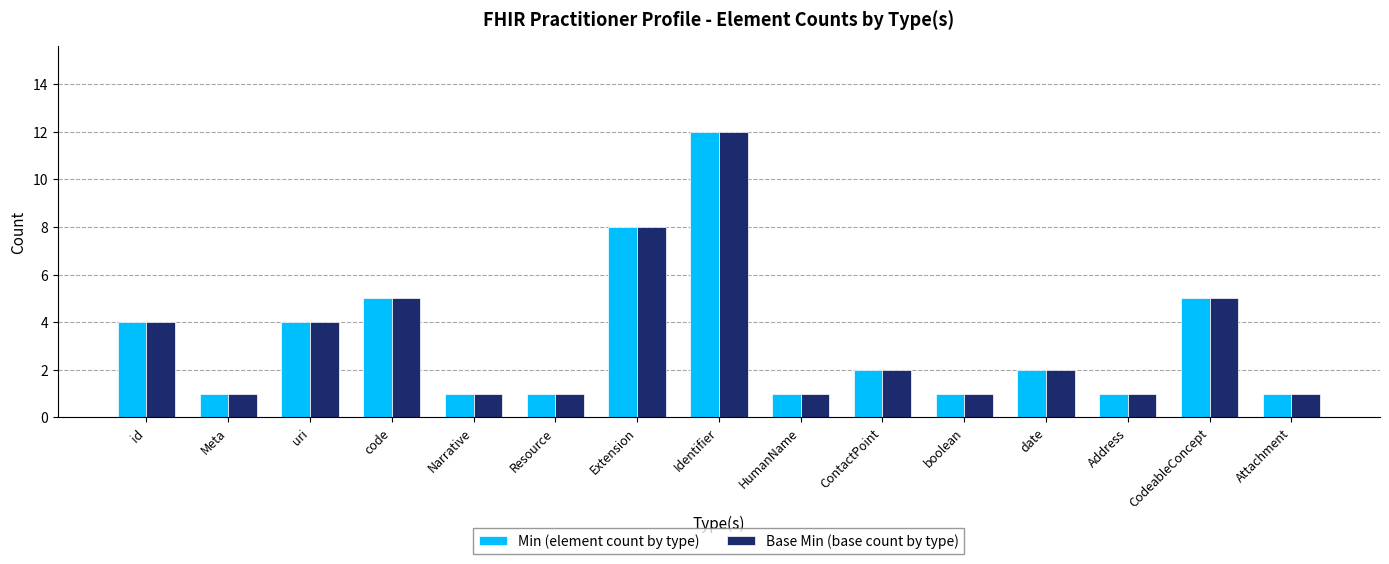

At which category is the sum across all series the highest?

Identifier